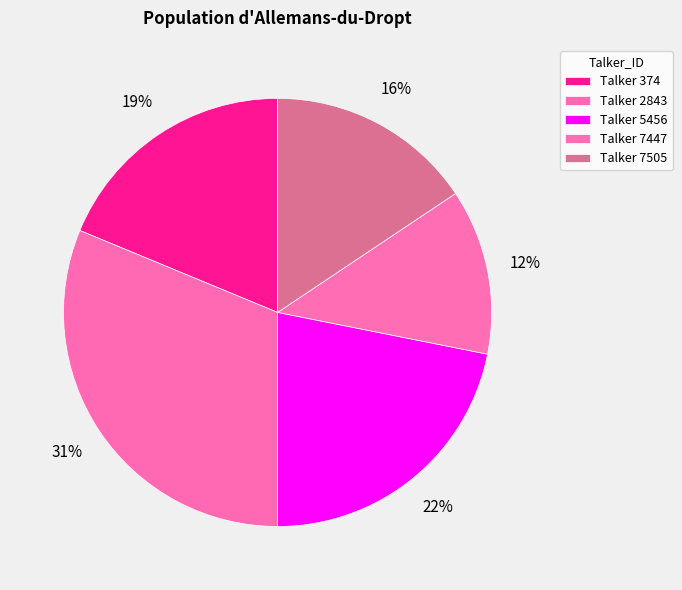

How many slices are in this pie chart?

5